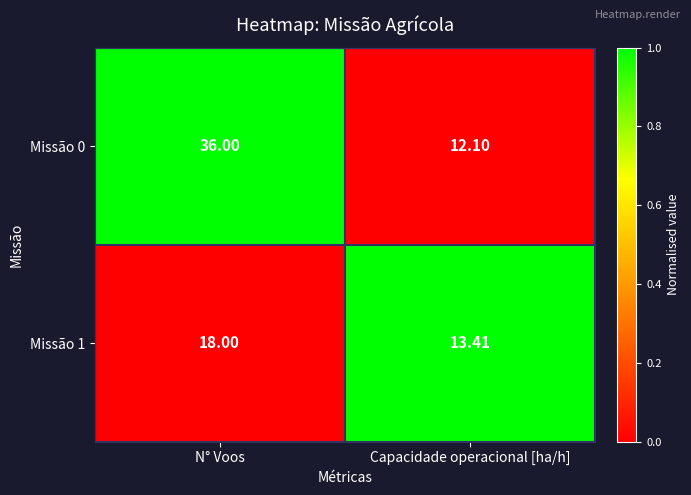

At which category does the chart reach its peak across all series?

N° Voos